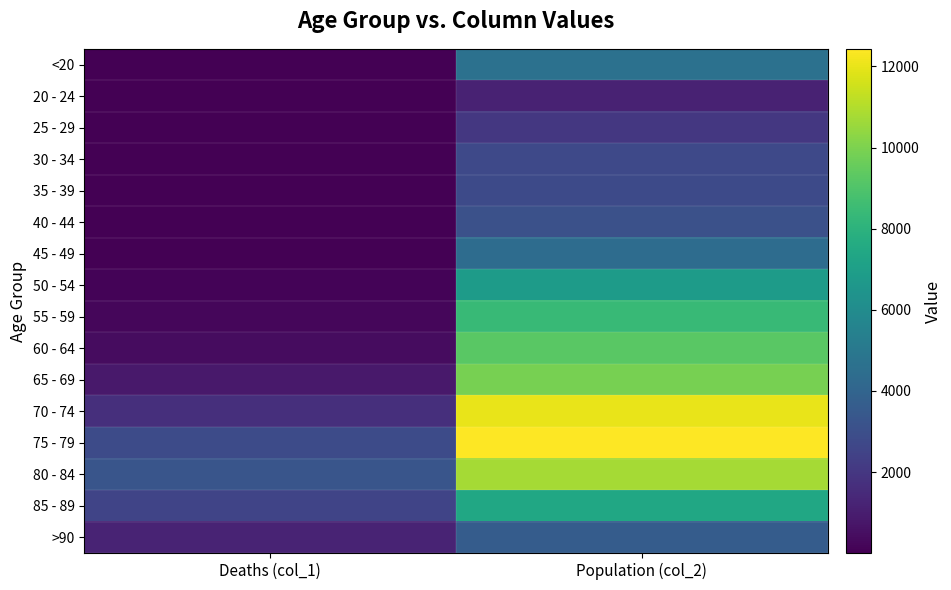

Rank the series by their maximum value, from highest to lowest.

75 - 79, 70 - 74, 80 - 84, 65 - 69, 60 - 64, 55 - 59, 85 - 89, 50 - 54, <20, 45 - 49, >90, 40 - 44, 35 - 39, 30 - 34, 25 - 29, 20 - 24